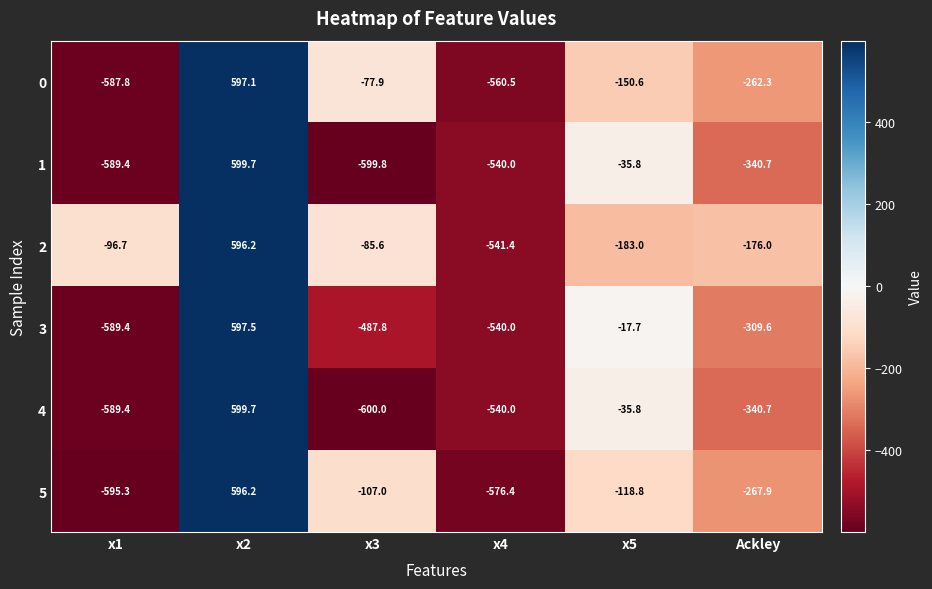

What is the sum of all 5 values?

-1069.2